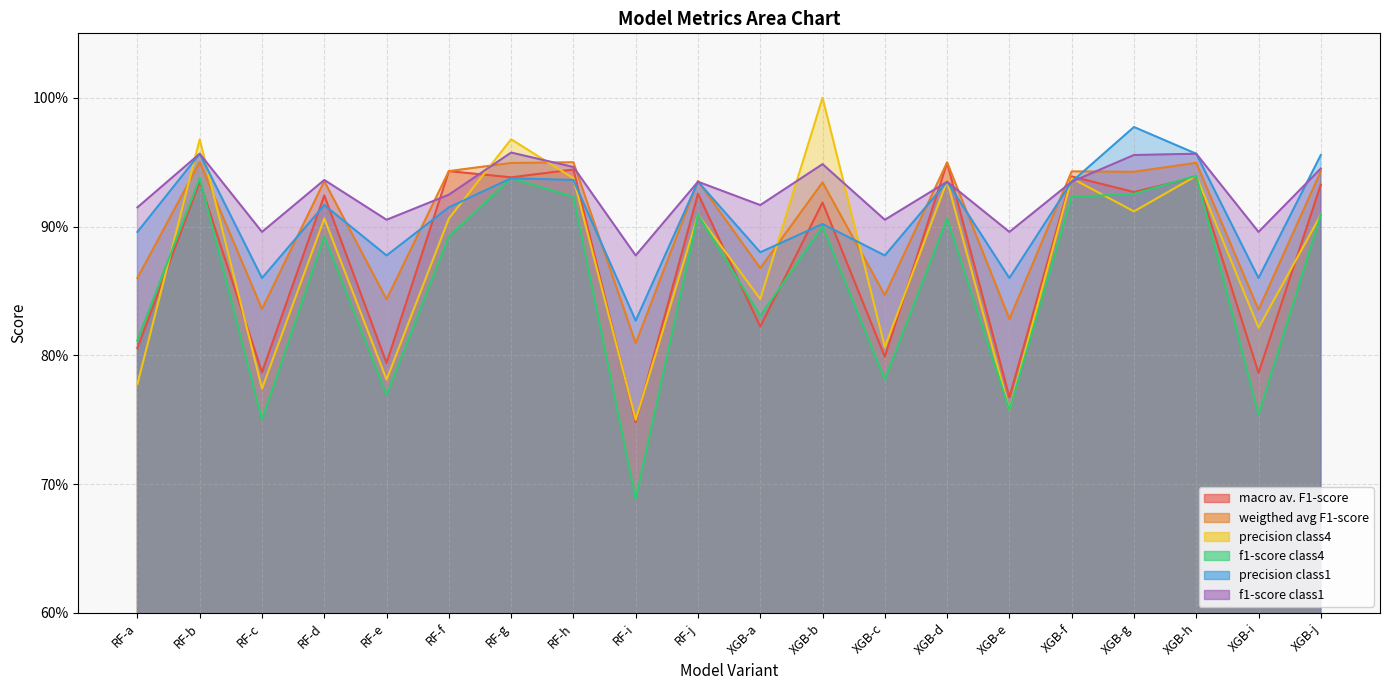

What is the greatest value displayed?

1.0